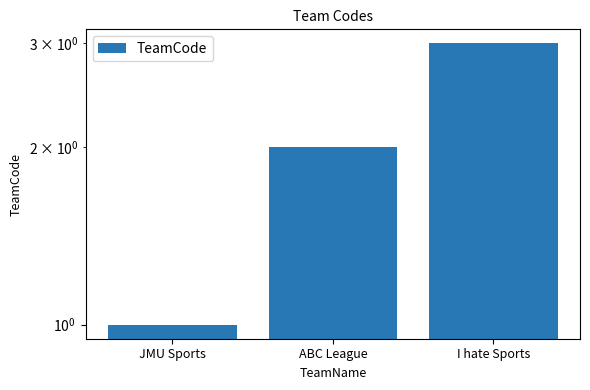

Reading right to left, what are all the values shown in this chart?

3	2	1